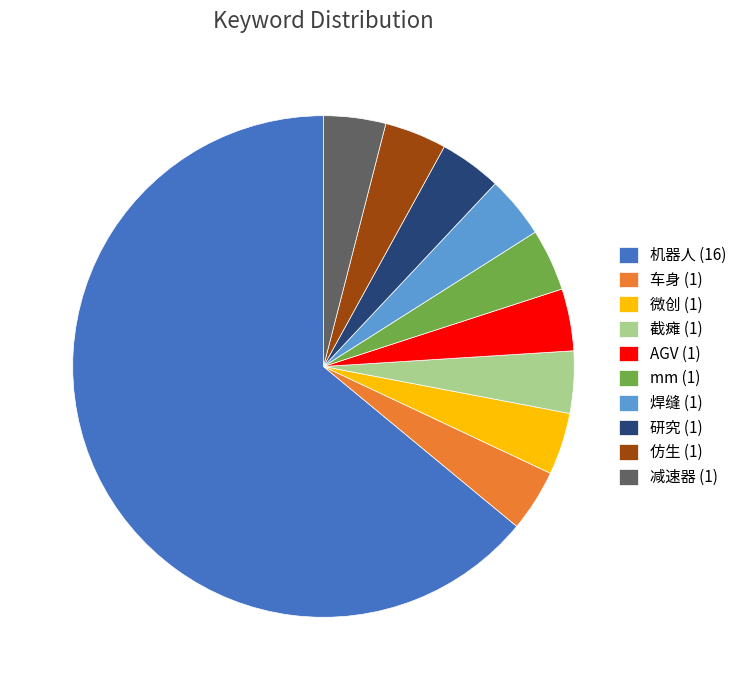

Count the number of slices in the pie.

10